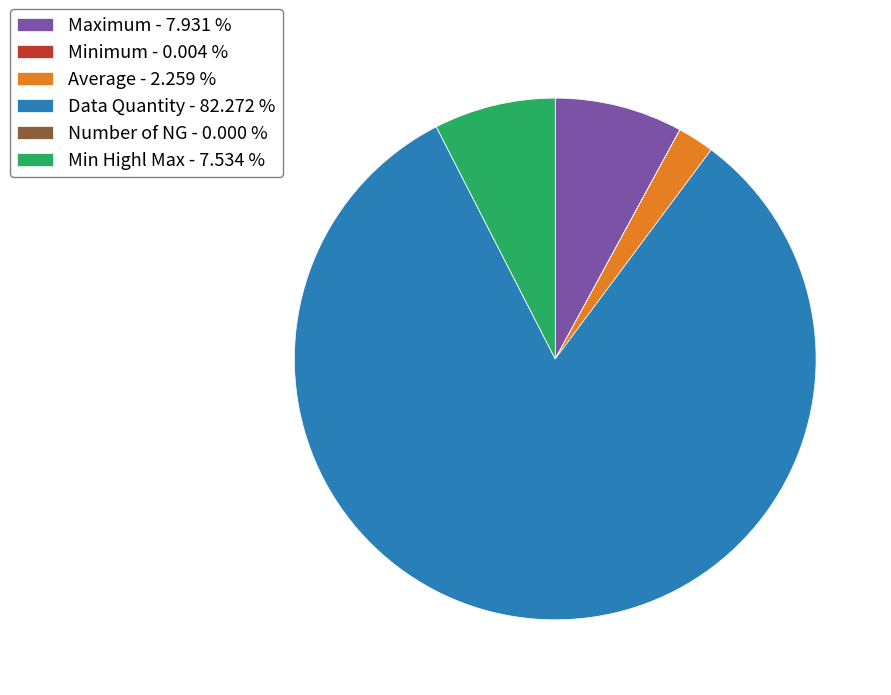

Does any single category account for the majority?

Yes